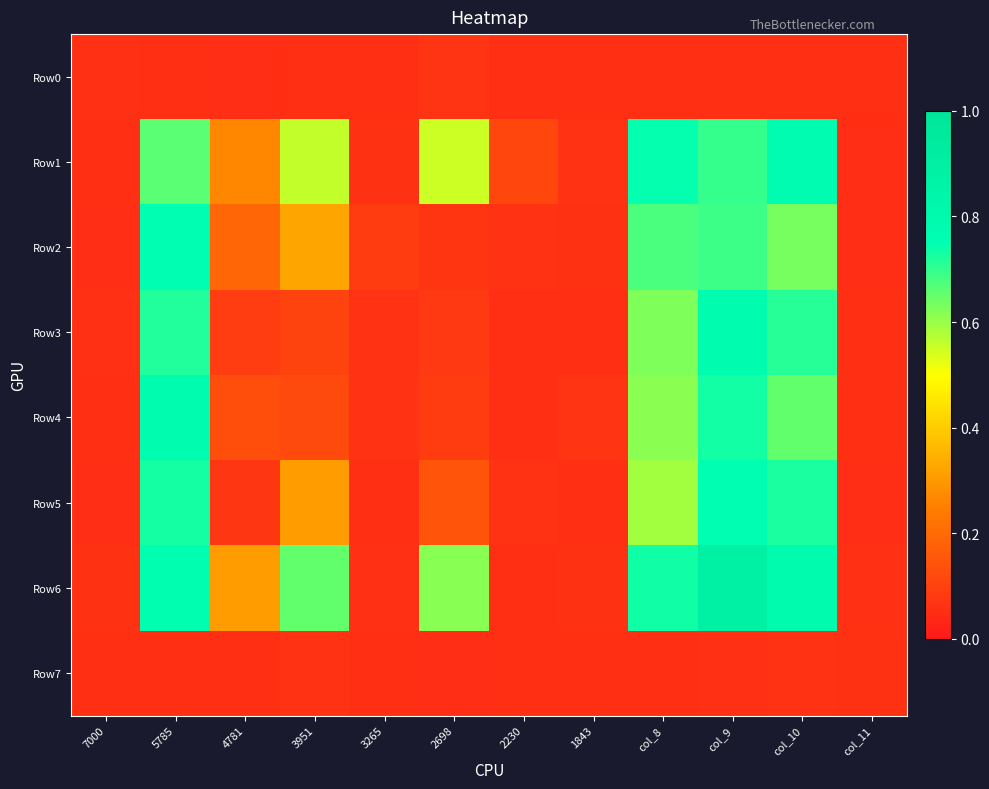

Reading left to right, list all the values displayed in this chart.

Row0: 7000=0.1	5785=0.1	4781=0.1	3951=0.1	3265=0.1	2698=0.1	2230=0.1	1843=0.1	col_8=0.1	col_9=0.1	col_10=0.1	col_11=0.1
Row1: 7000=0.1	5785=0.7	4781=0.3	3951=0.6	3265=0.1	2698=0.6	2230=0.1	1843=0.1	col_8=0.7	col_9=0.7	col_10=0.8	col_11=0.1
Row2: 7000=0.1	5785=0.8	4781=0.2	3951=0.3	3265=0.1	2698=0.1	2230=0.1	1843=0.1	col_8=0.7	col_9=0.7	col_10=0.6	col_11=0.1
Row3: 7000=0.1	5785=0.7	4781=0.1	3951=0.1	3265=0.1	2698=0.1	2230=0.1	1843=0.1	col_8=0.6	col_9=0.8	col_10=0.7	col_11=0.1
Row4: 7000=0.1	5785=0.8	4781=0.1	3951=0.1	3265=0.1	2698=0.1	2230=0.1	1843=0.1	col_8=0.6	col_9=0.7	col_10=0.7	col_11=0.1
Row5: 7000=0.1	5785=0.7	4781=0.1	3951=0.3	3265=0.1	2698=0.1	2230=0.1	1843=0.1	col_8=0.6	col_9=0.8	col_10=0.7	col_11=0.1
Row6: 7000=0.1	5785=0.8	4781=0.3	3951=0.7	3265=0.1	2698=0.6	2230=0.1	1843=0.1	col_8=0.7	col_9=0.9	col_10=0.8	col_11=0.1
Row7: 7000=0.1	5785=0.1	4781=0.1	3951=0.1	3265=0.1	2698=0.1	2230=0.1	1843=0.1	col_8=0.1	col_9=0.1	col_10=0.1	col_11=0.1